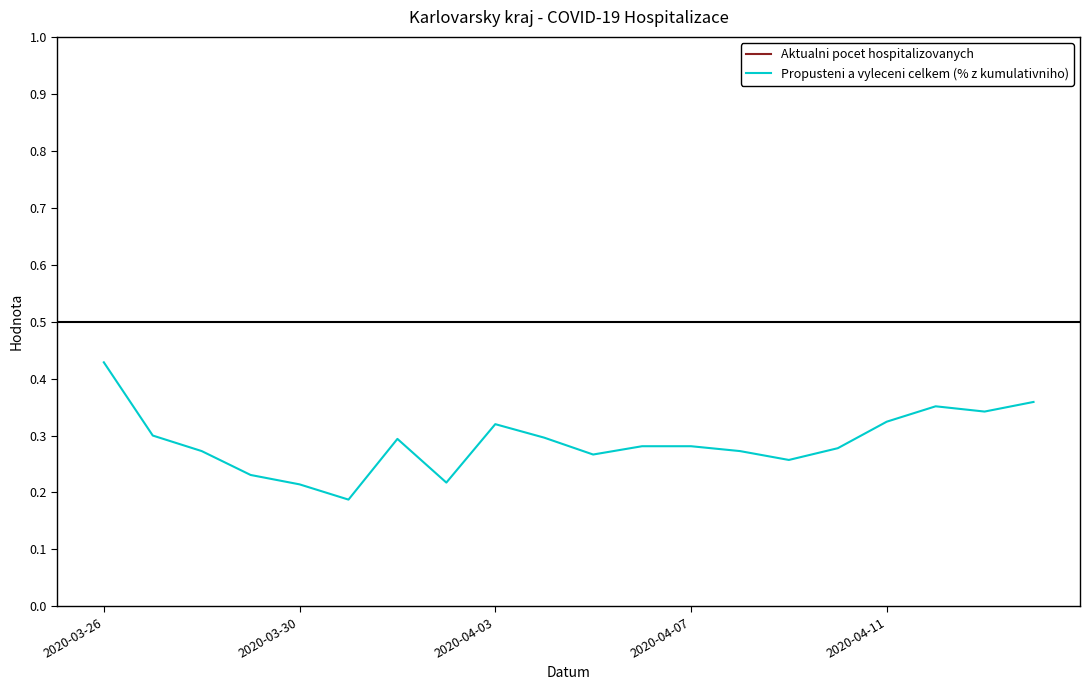

In Propusteni a vyleceni celkem (% z kumulativniho), how many points are lower than both neighbors (excluding endpoints)?

5